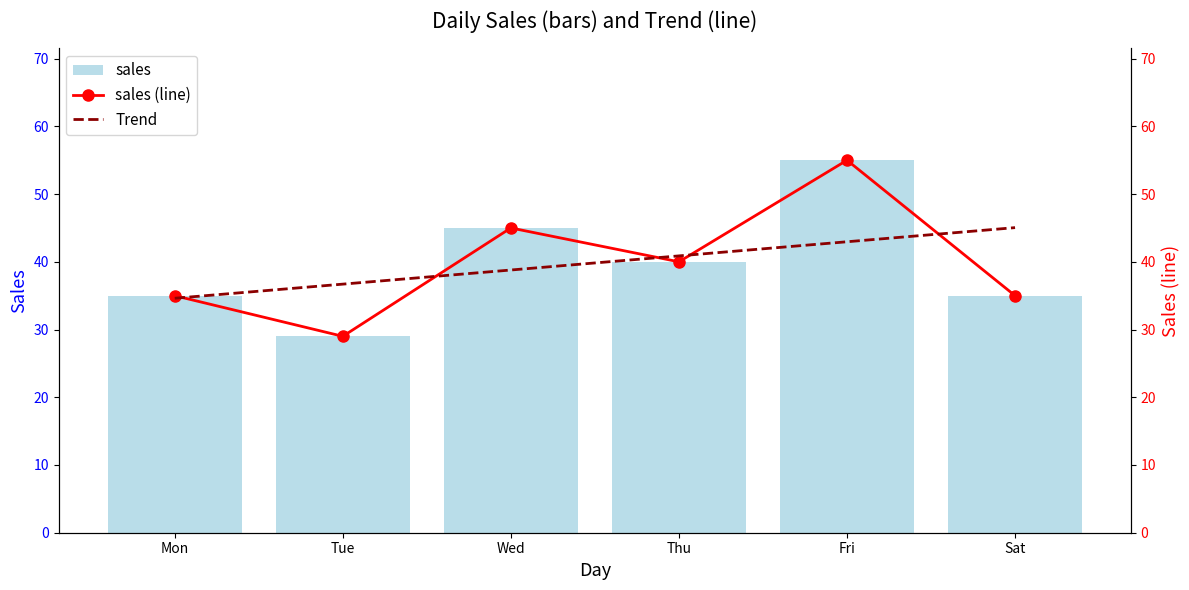

At Sat, list the series in order from smallest to largest.

sales, sales (line), Trend